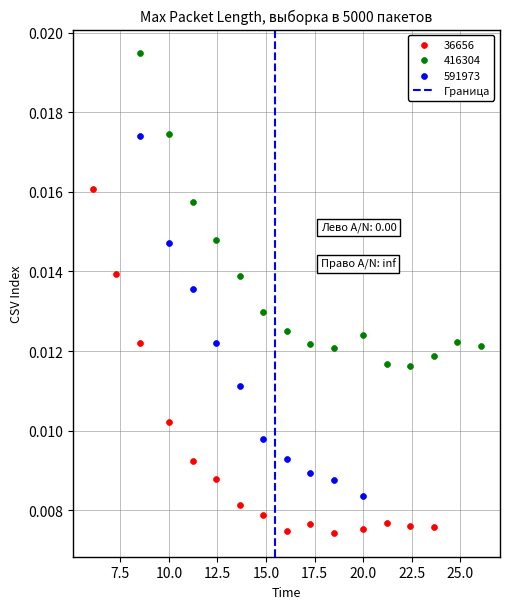

Which series reaches the minimum Y coordinate?

36656